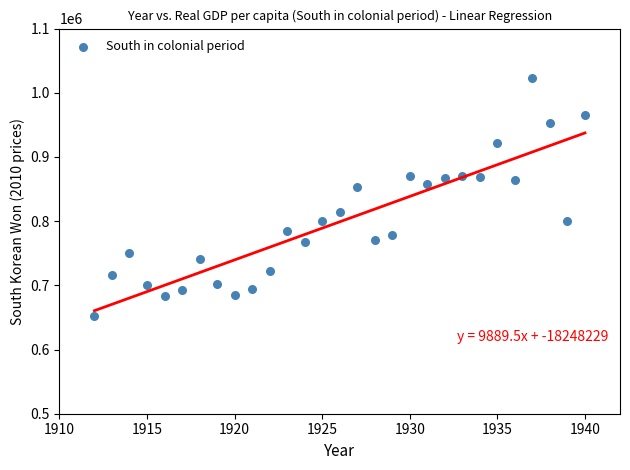

What is the range of Y values (max minus min)?

370489.8